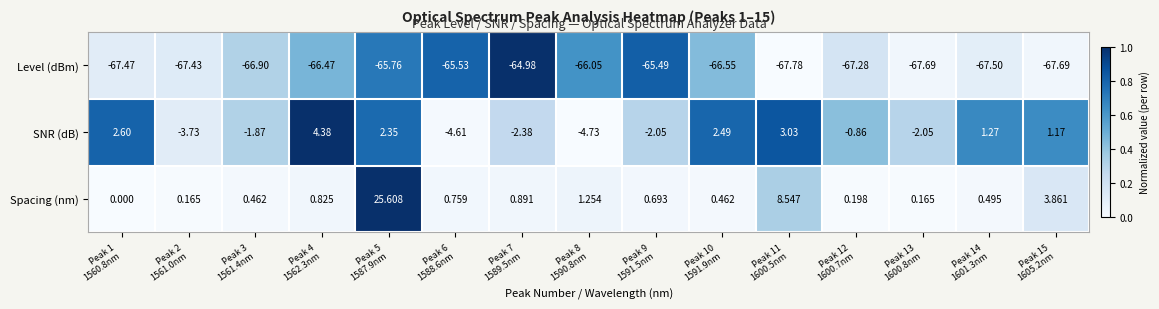

Which series has the largest total across all categories?

Spacing (nm)